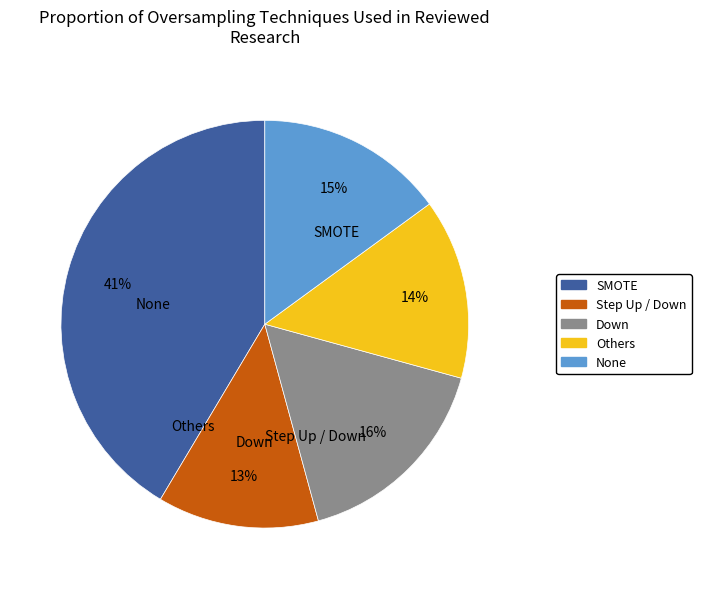

To the nearest percent, what is the average slice percentage?

20%